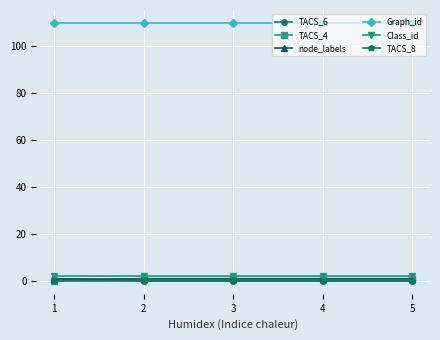

The value of Graph_id at 3 is 189. True or false?

False